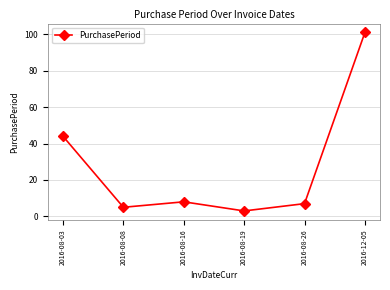

How many data points does each series have?

6